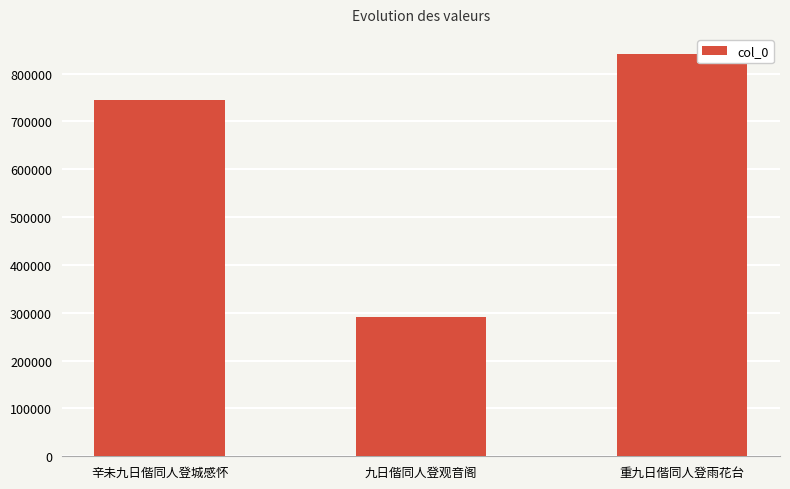

What is the approximate value at 辛未九日偕同人登城感怀, to the nearest 100?

745800